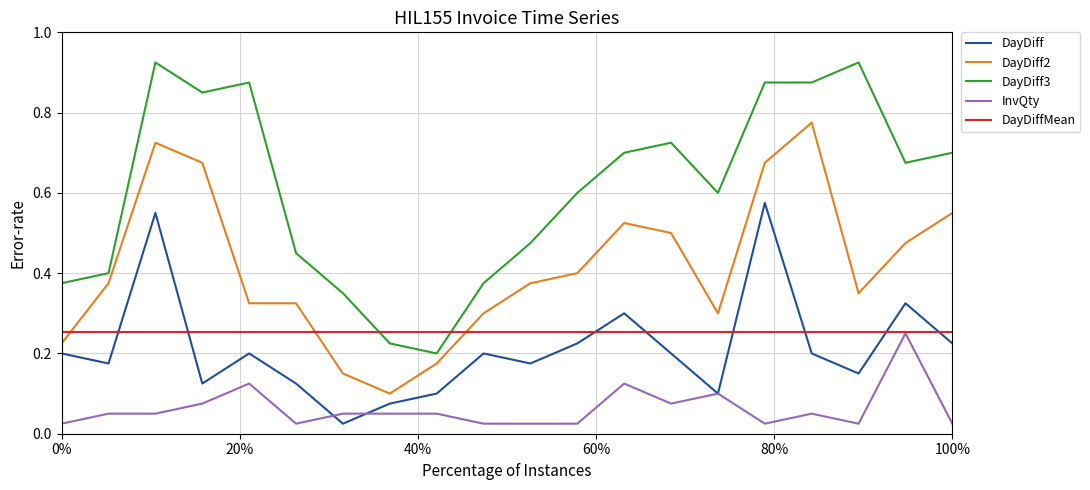

At how many categories does at least one series exceed 0?

20